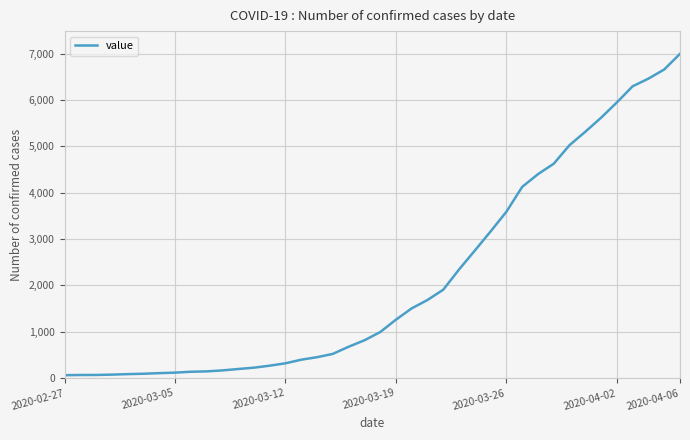

How many lines are shown in the chart?

1